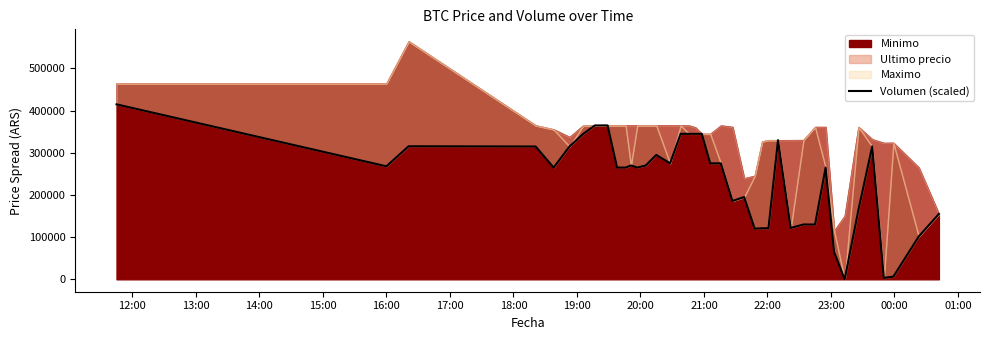

How many lines are shown in the chart?

1